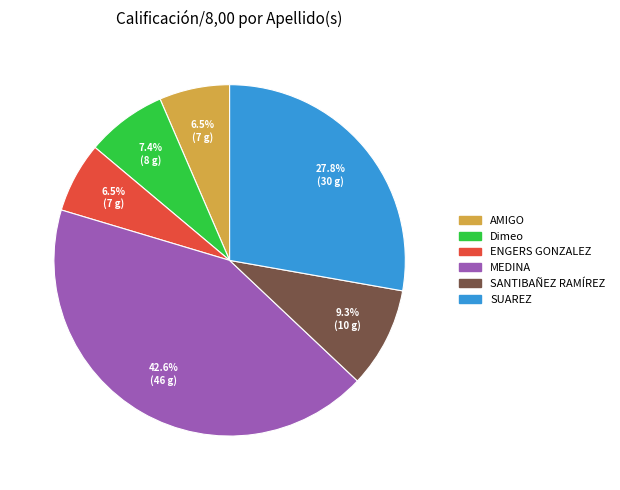

Is there a majority slice in this chart?

No